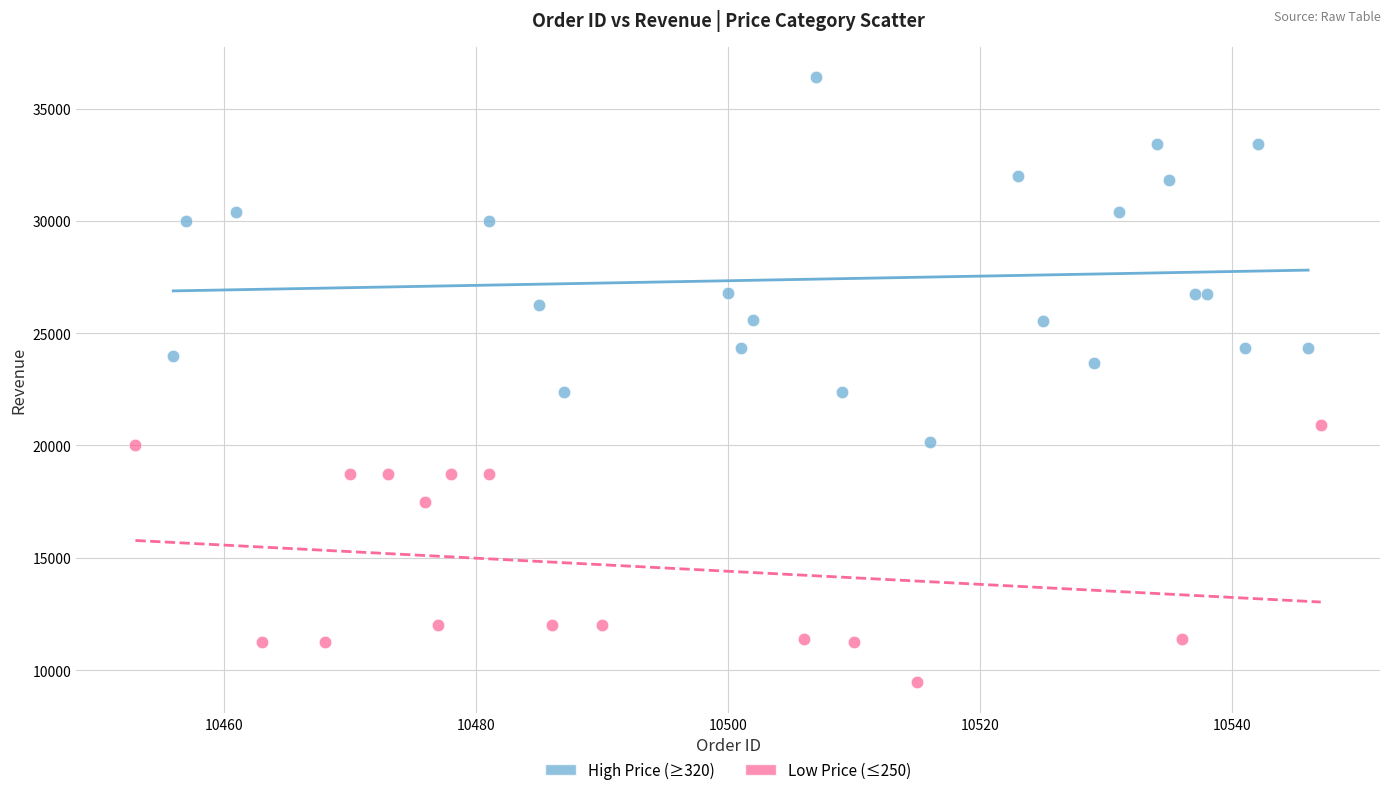

Which series contains the highest Y value?

High Price (≥320)